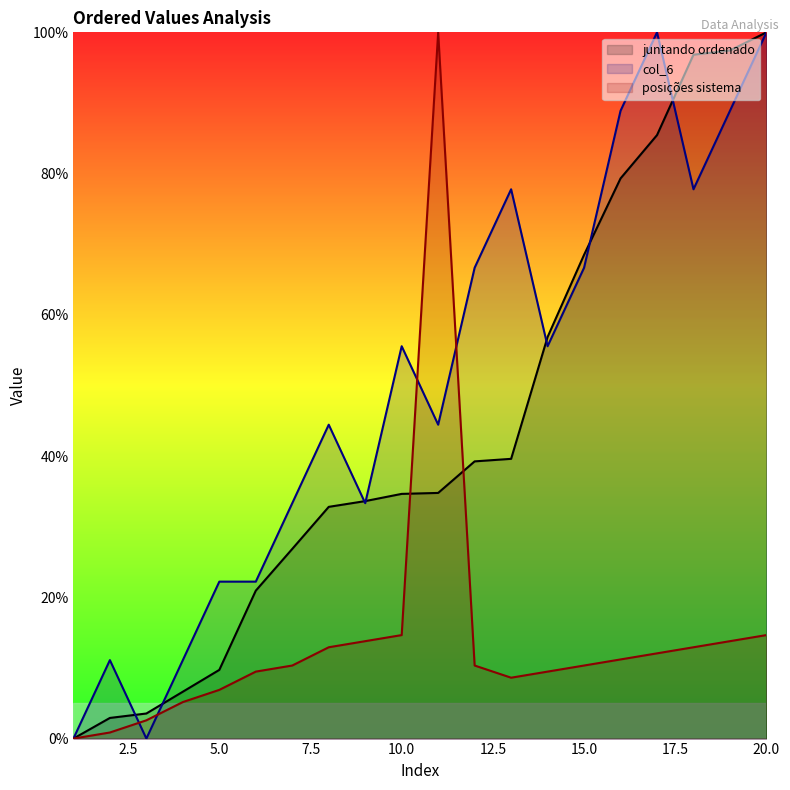

Reading left to right, extract all data points from this chart.

juntando ordenado: 0.0	2.9	3.6	6.6	9.7	20.9	26.9	32.8	33.6	34.6	34.8	39.3	39.6	56.9	68.5	79.3	85.4	96.8	97.4	100.0
col_6: 0.0	11.1	0.0	11.1	22.2	22.2	33.3	44.4	33.3	55.6	44.4	66.7	77.8	55.6	66.7	88.9	100.0	77.8	88.9	100.0
posiciones sistema: 0.0	0.9	2.6	5.2	6.9	9.5	10.3	12.9	13.8	14.7	100.0	10.3	8.6	9.5	10.3	11.2	12.1	12.9	13.8	14.7